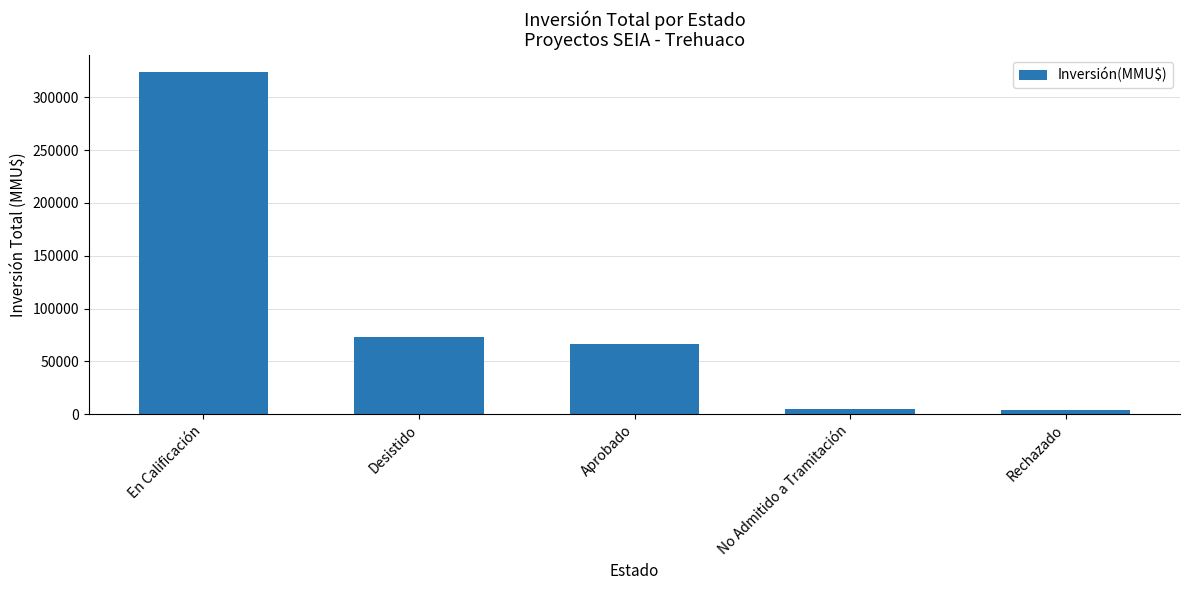

What is the label of the 2nd bar from the left?

Desistido